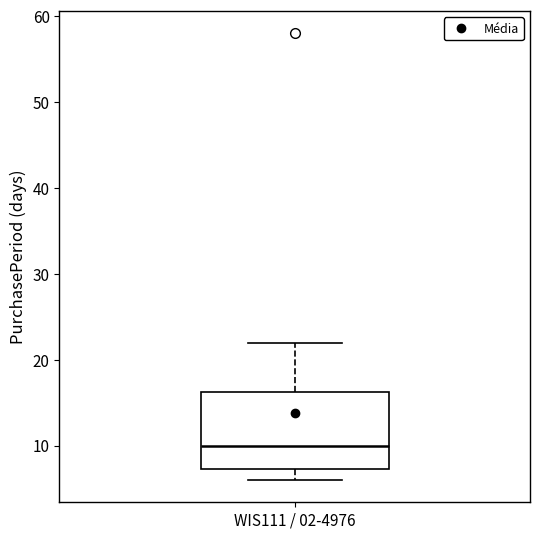

Transcribe this box plot: give where the median line is, the range the box spans, and where the two whiskers end, as read against the y-axis. The values are not printed on the chart, so give them approximately, as read against the axis.

median 10, box 7 to 16, whiskers 6 to 22